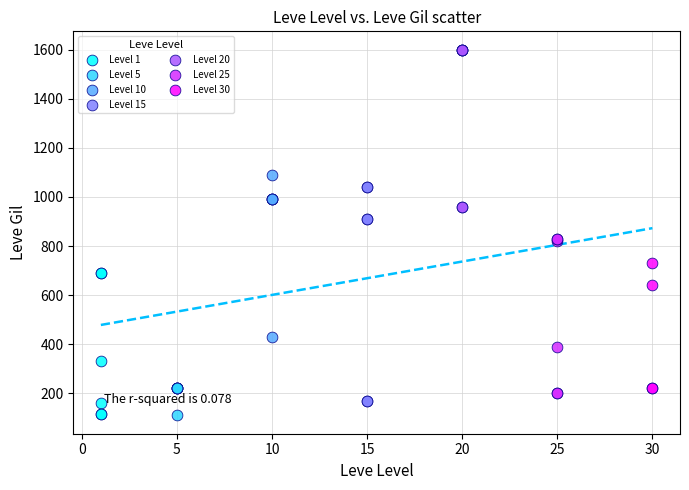

Which series contains the highest Y value?

Level 20